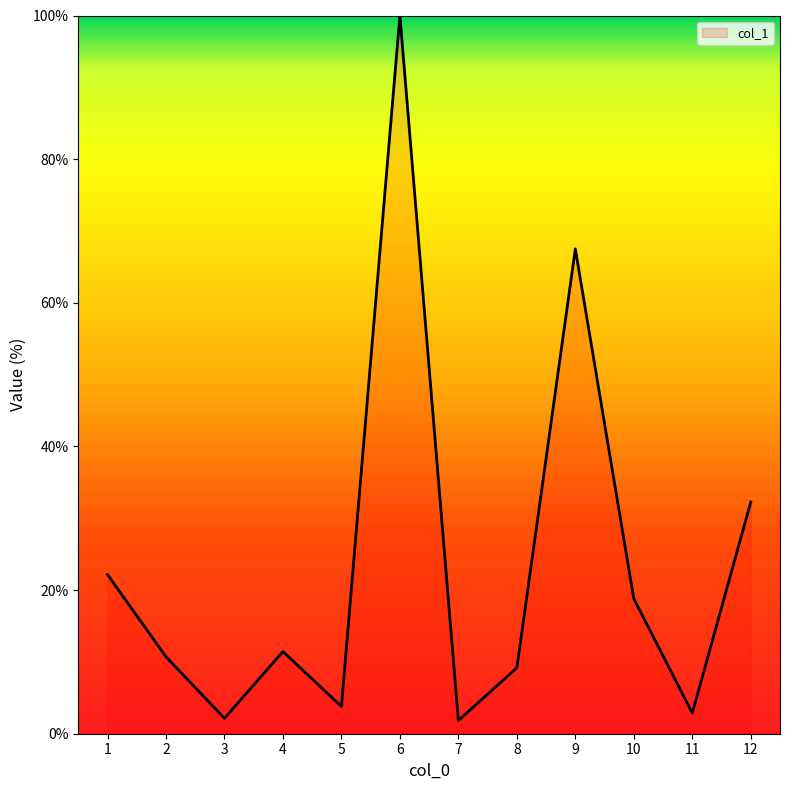

Which label corresponds to the largest value in the chart?

6